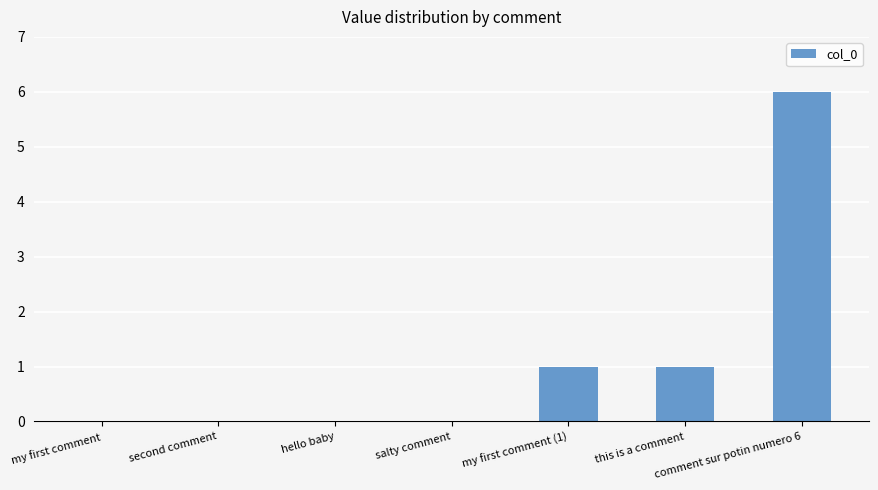

The value at comment sur potin numero 6 is 6. True or false?

True